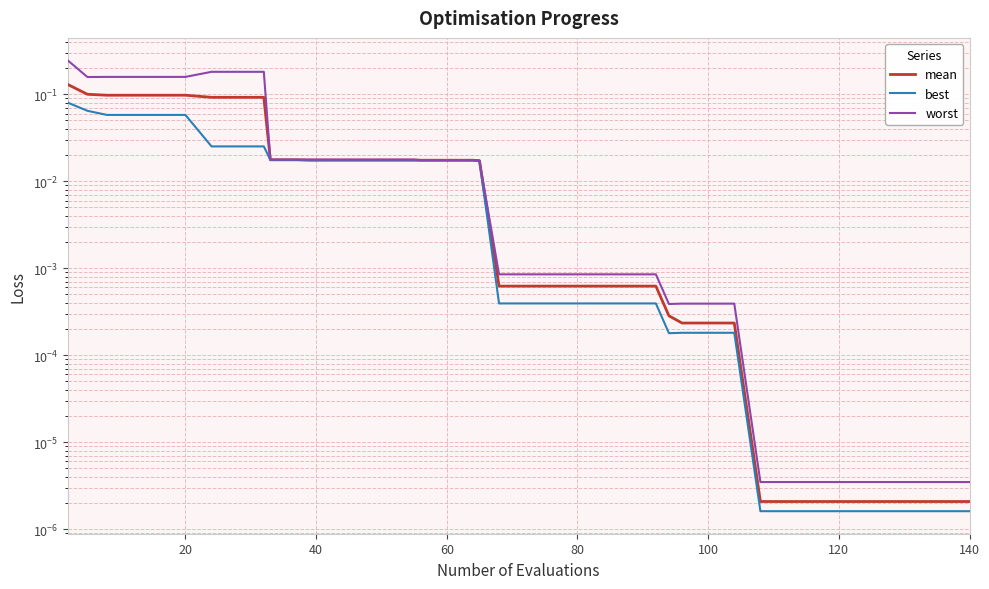

How many series are shown in this chart?

3